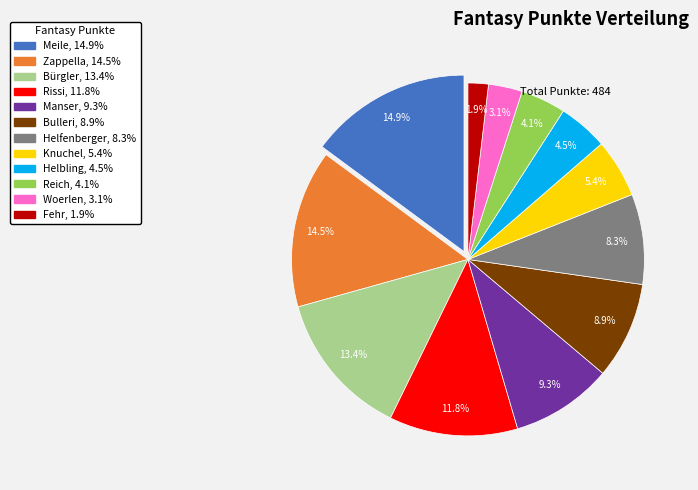

To the nearest percent, what is the difference between the largest and smallest slice percentages?

13%